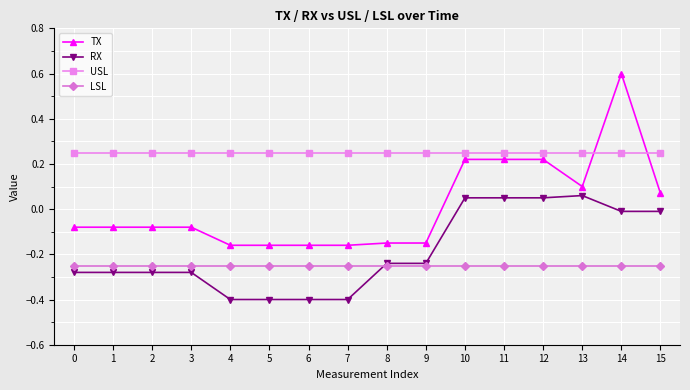

Count the number of data series in this chart.

4